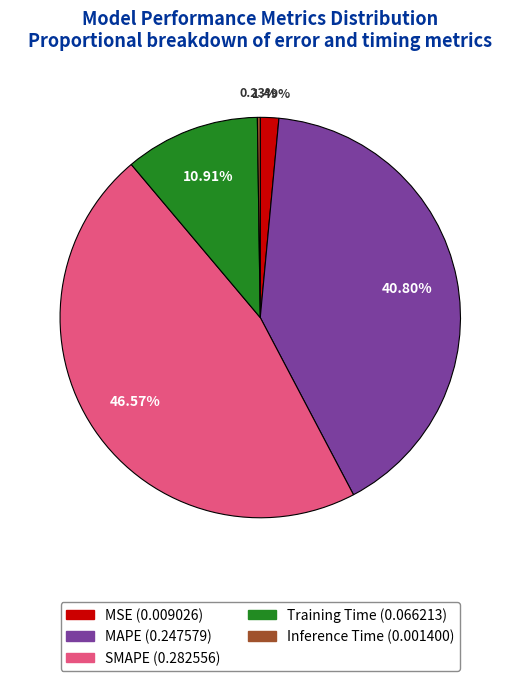

Is there any slice that represents more than half of the pie?

No